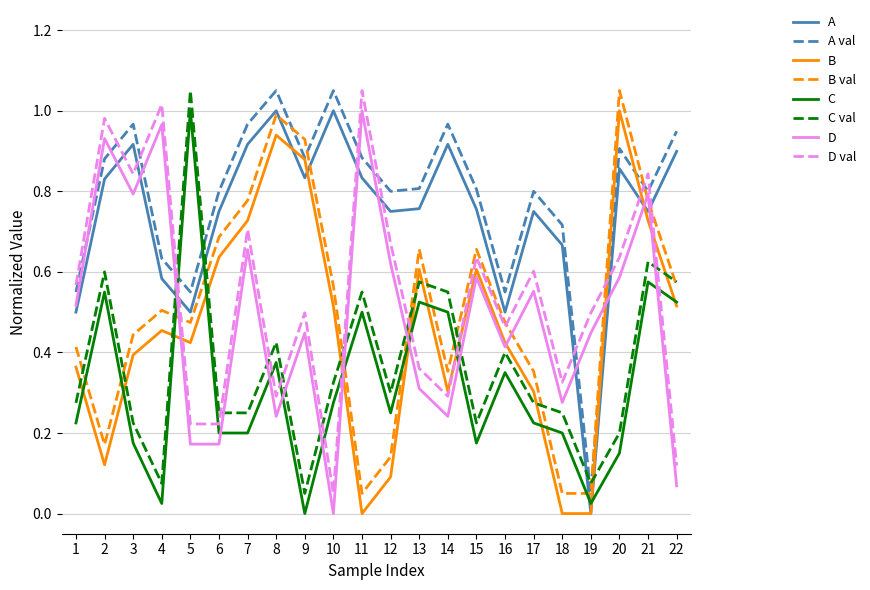

What are all the series names shown in the legend?

A, A val, B, B val, C, C val, D, D val